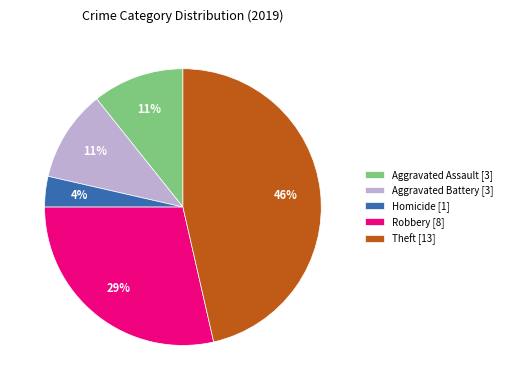

To the nearest percent, what is the combined percentage of Theft [13] and Homicide [1]?

50%